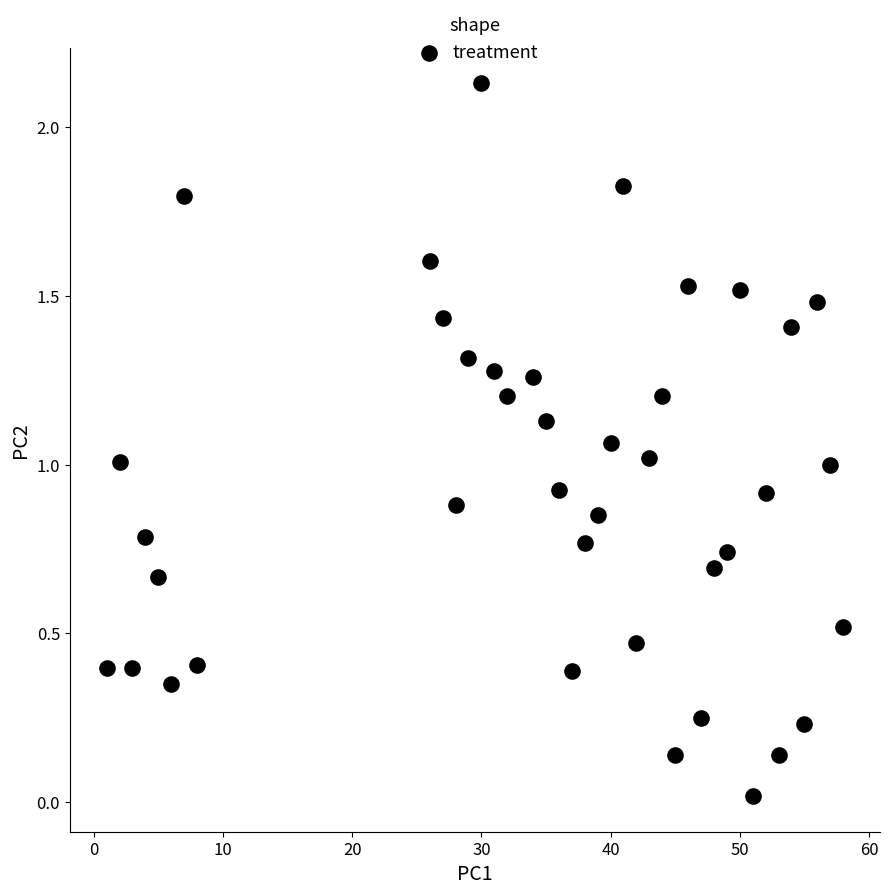

How many data points are displayed?

40